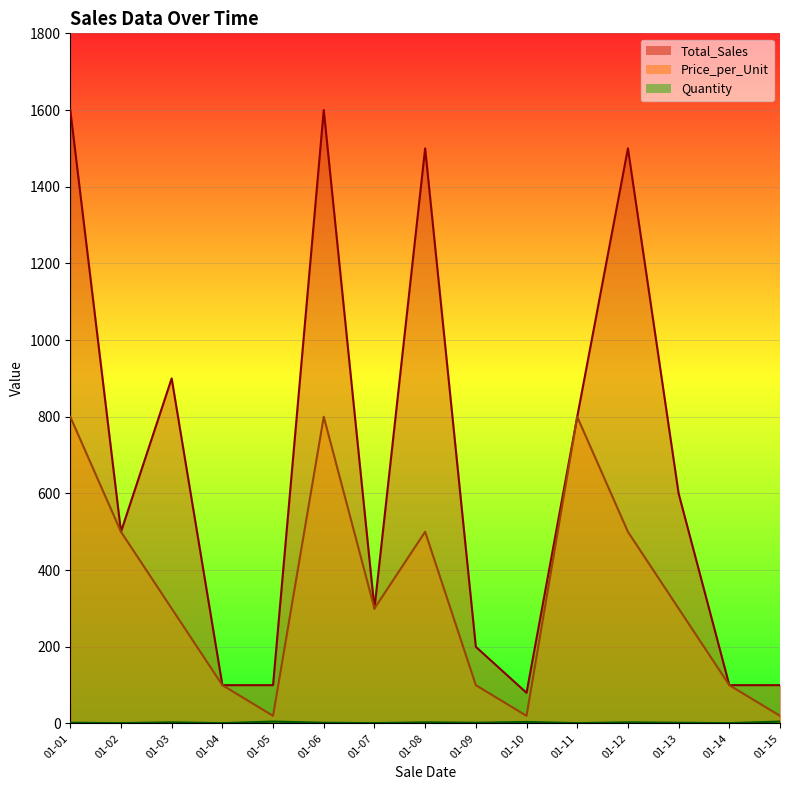

True or false: Quantity and Total_Sales intersect in this chart.

False